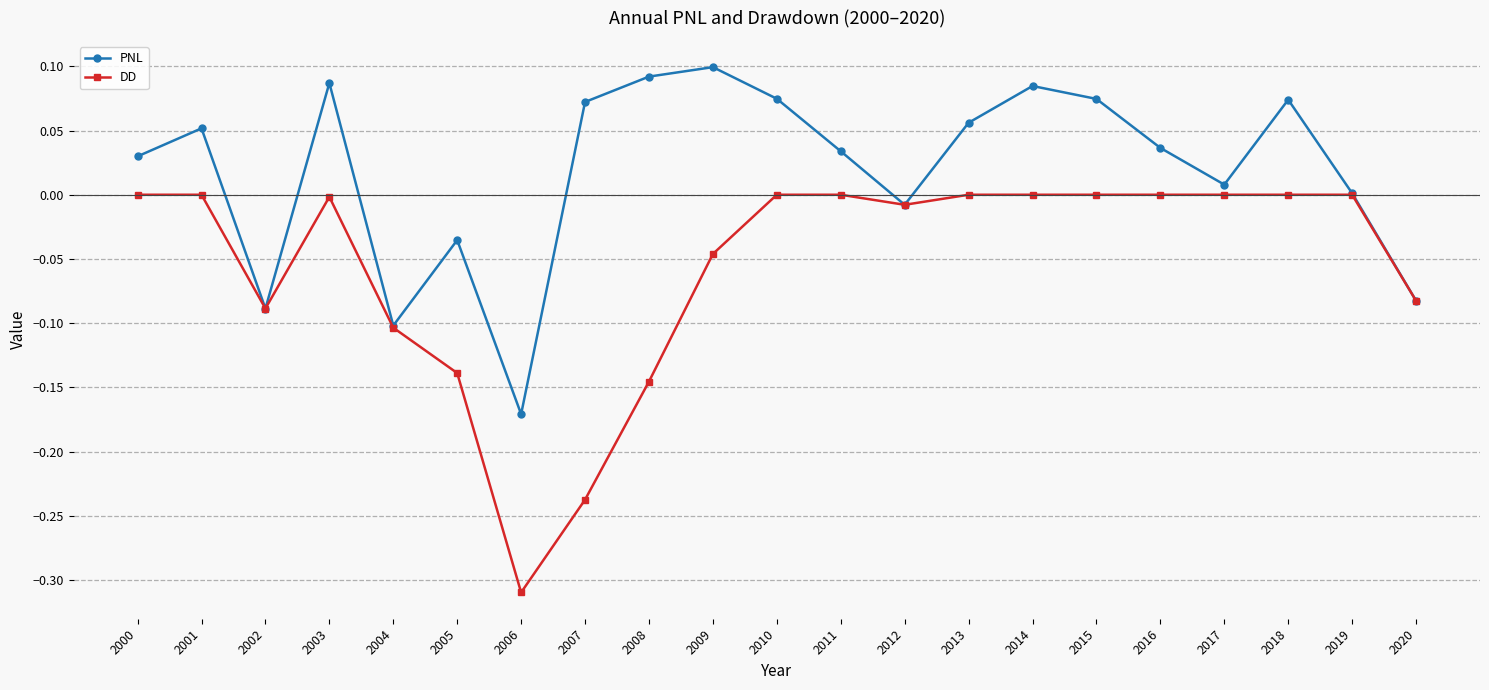

Which series changed the most between 2005 and 2010?

DD